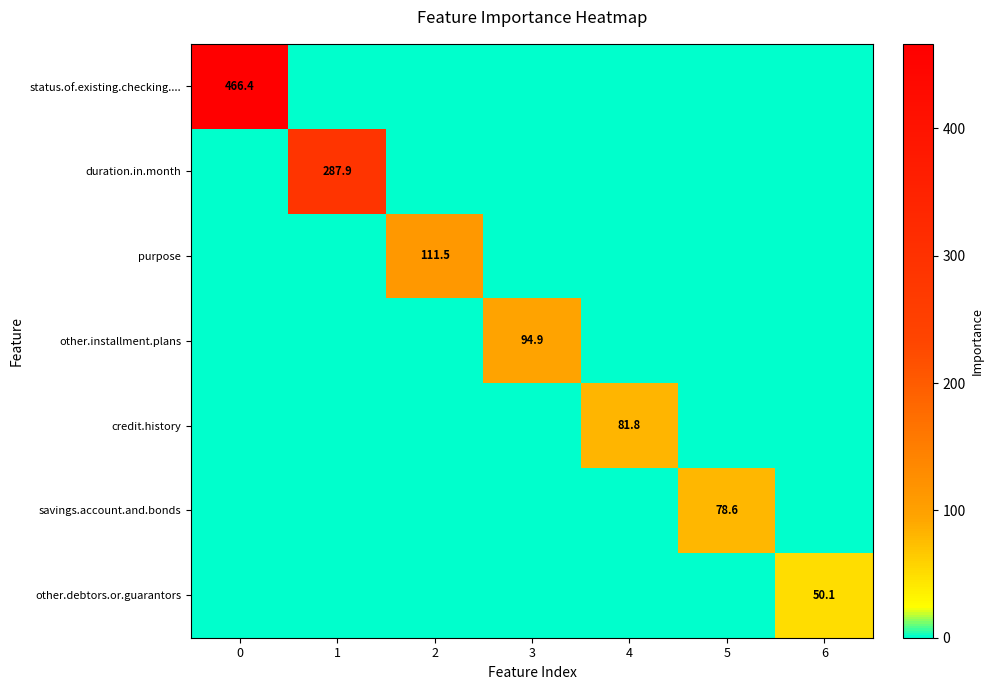

What is the spread (max minus min) of values at 4?

81.8